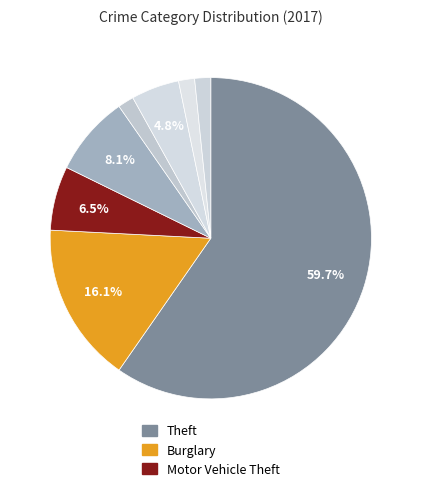

Does any single category account for the majority?

Yes